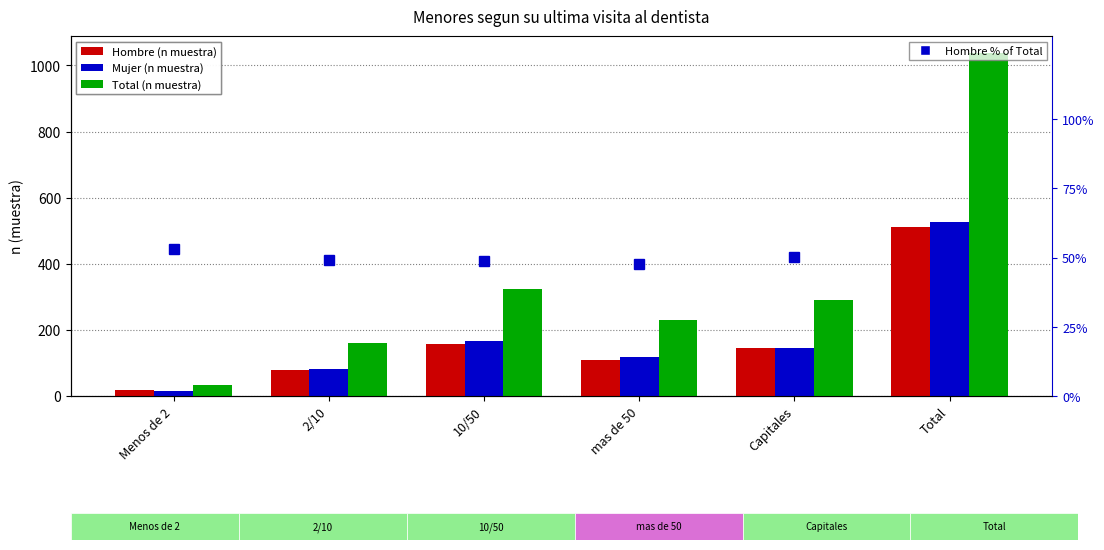

What is the sum of all Total (n muestra) values?

2074